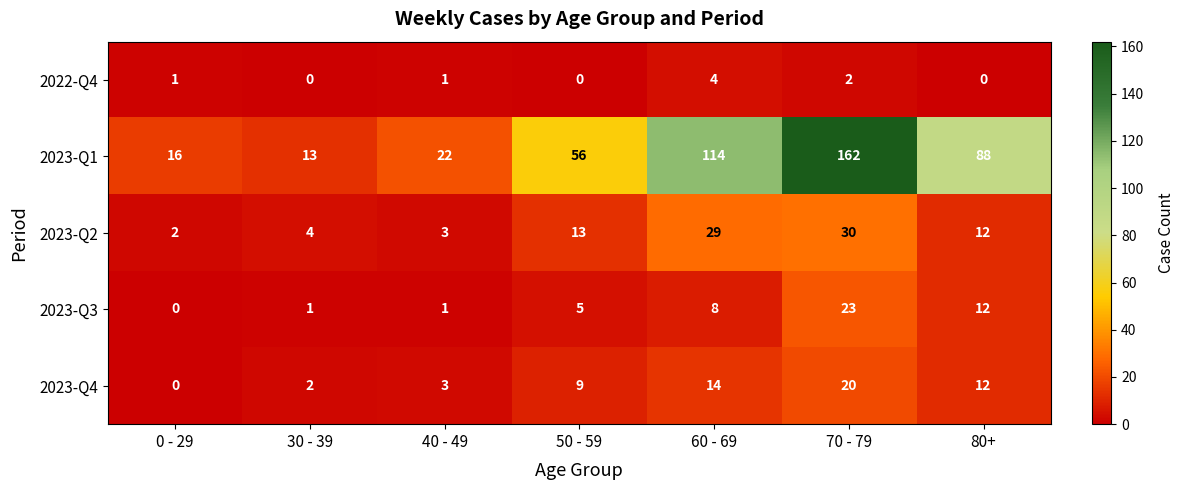

What is the spread (max minus min) of values at 80+?

88